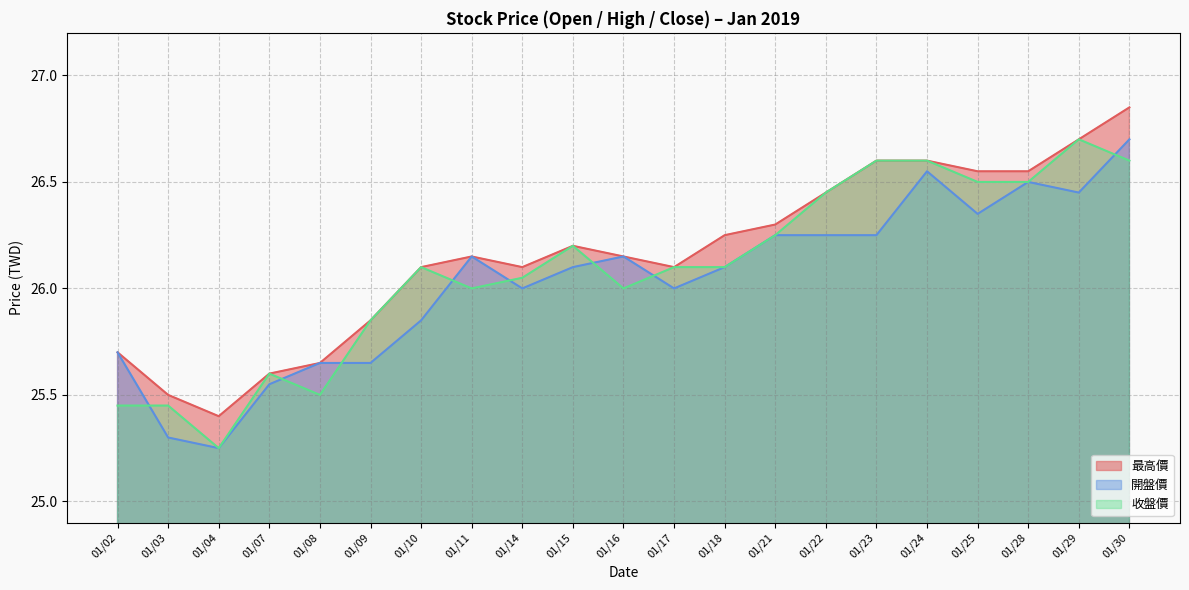

What is the spread (max minus min) of values at 01/14?

0.1